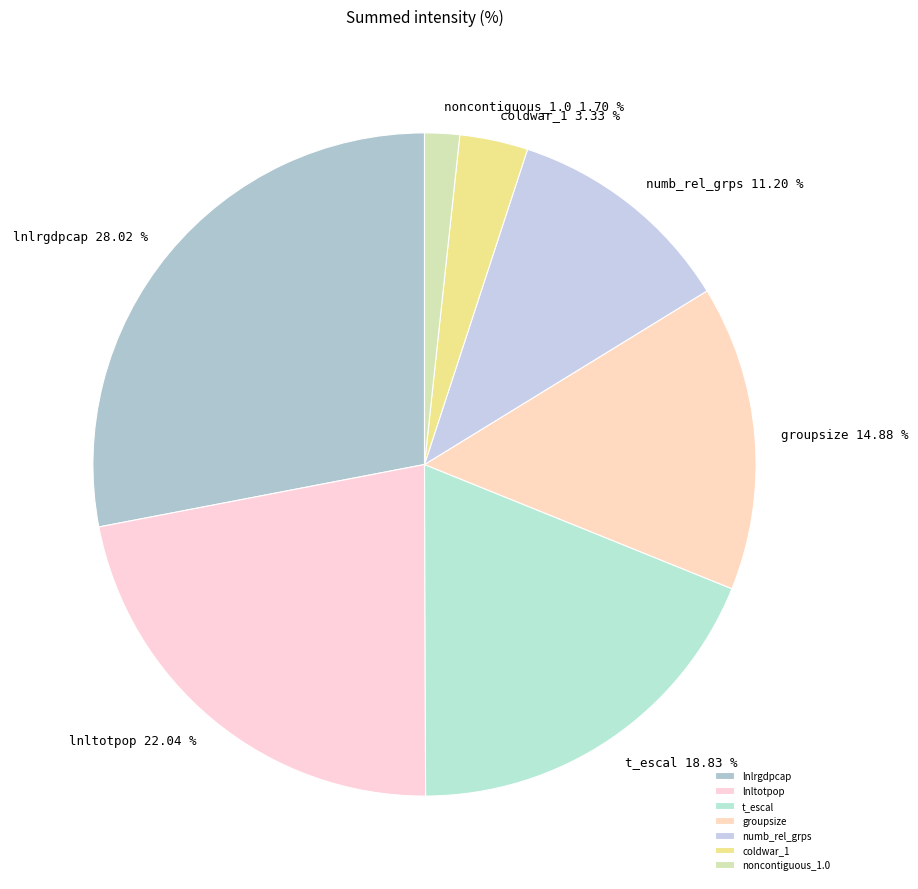

Which category has the smallest portion of the pie?

noncontiguous_1.0